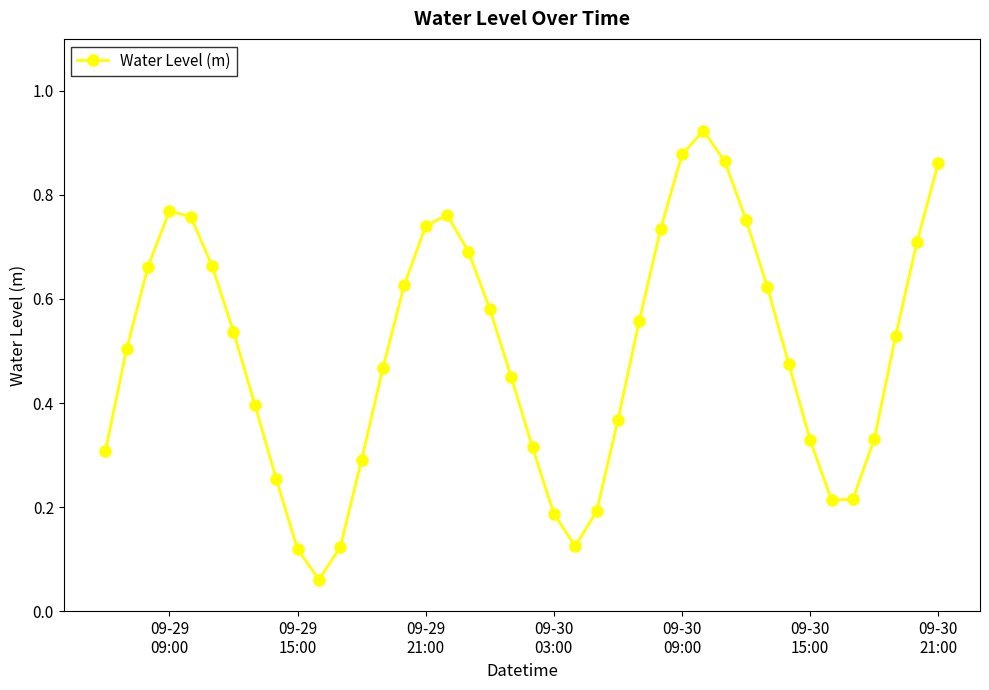

How many interior local peaks (higher than both neighbors) does the data have?

3